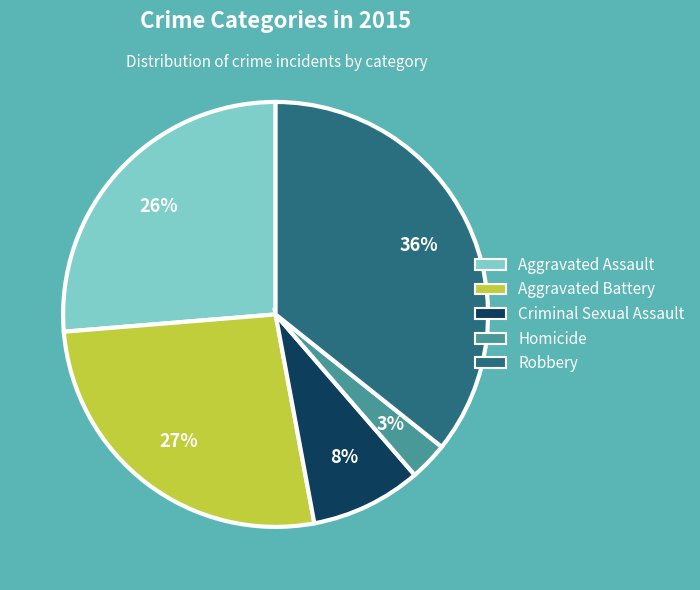

Does Robbery account for over 50% of the chart?

No